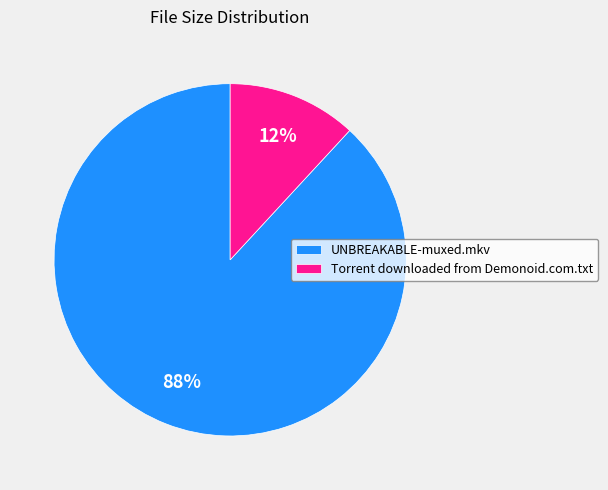

To the nearest percent, what is the difference between the Torrent downloaded from Demonoid.com.txt and UNBREAKABLE-muxed.mkv slice percentages?

76%